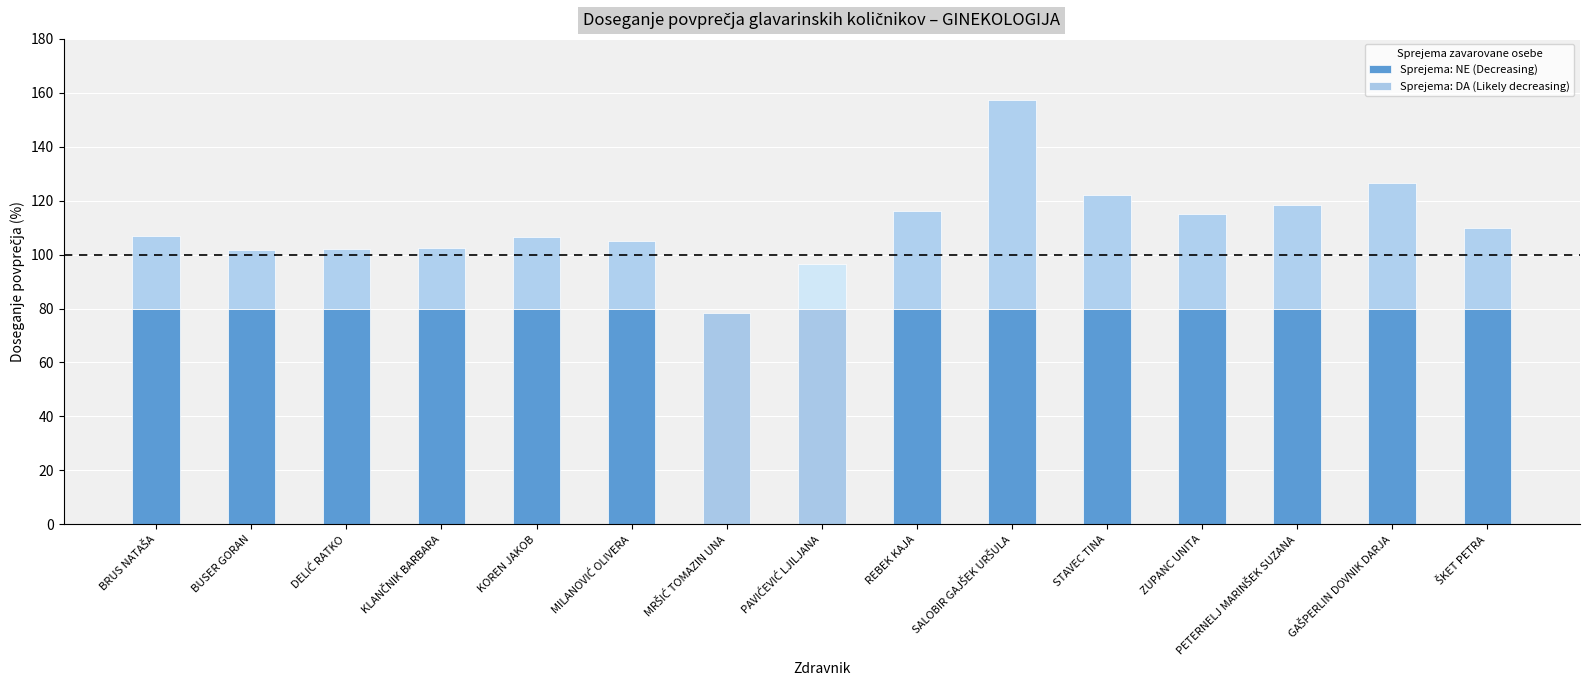

Reading left to right, transcribe all the data shown in this chart.

107.0	101.8	101.9	102.5	106.6	105.2	78.2	96.4	116.1	157.2	122.1	115.2	118.5	126.4	110.0